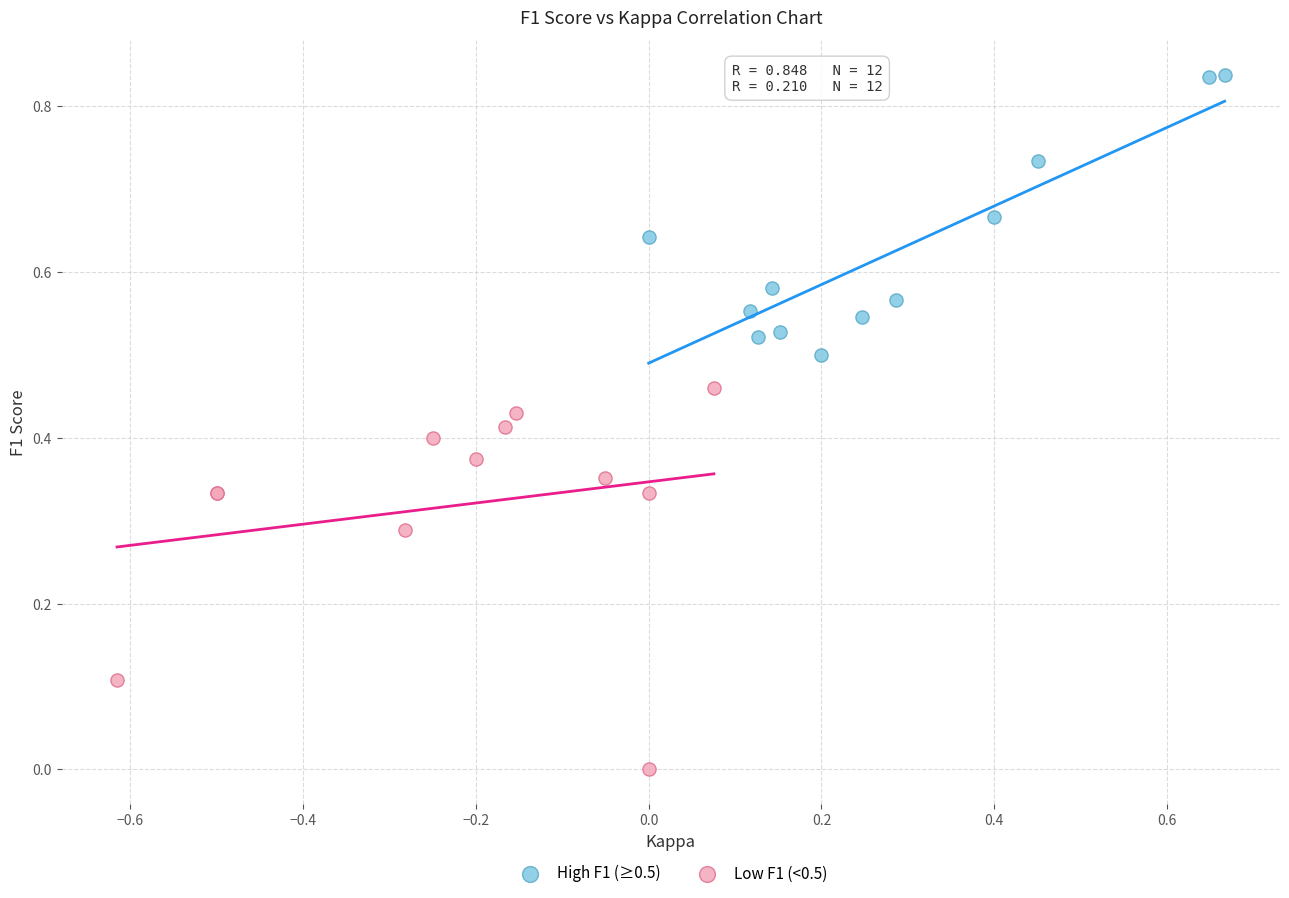

Which series reaches the maximum Y coordinate?

High F1 (≥0.5)